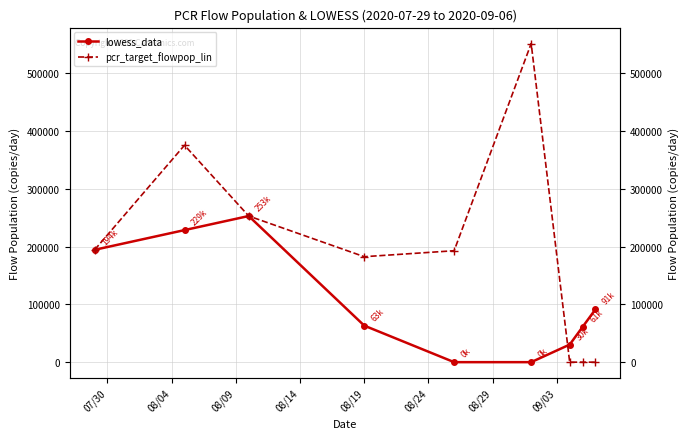

The pcr_target_flowpop_lin series shows 0.0 at 09/03. True or false?

True